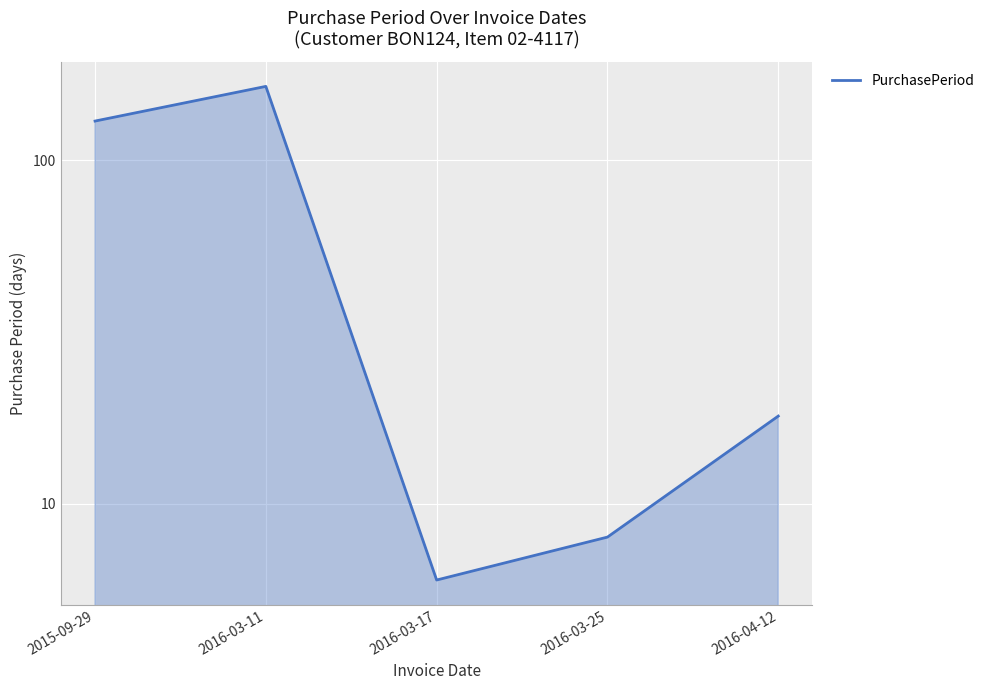

True or false: the data shows 9 at 2016-03-17.

False